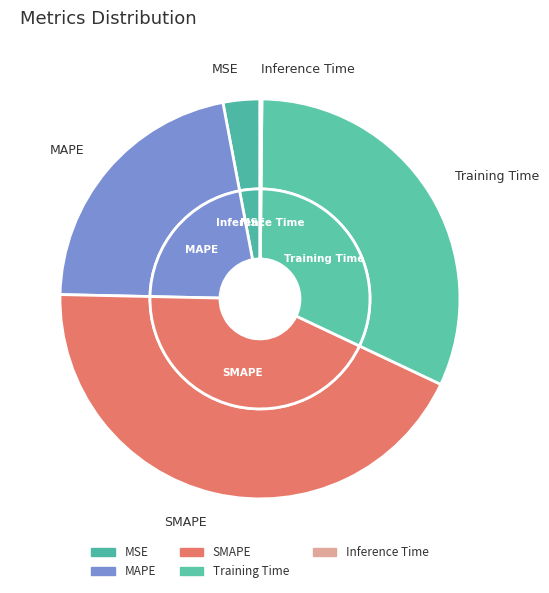

How many slices are in this pie chart?

5